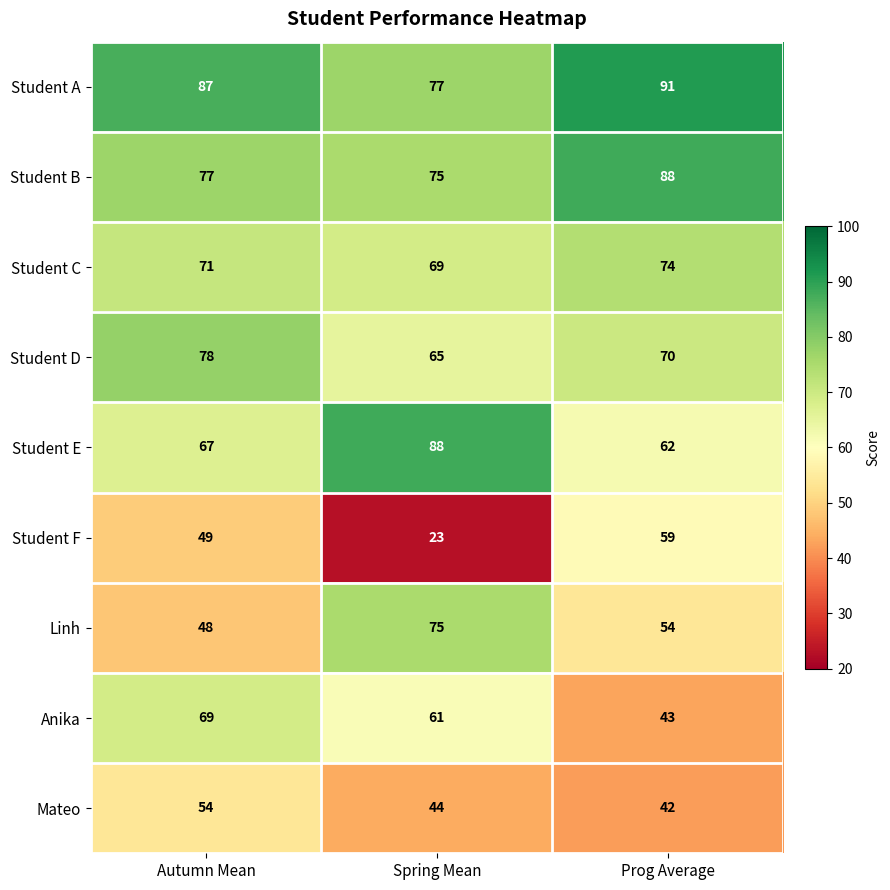

How many categories are shown in the chart?

3